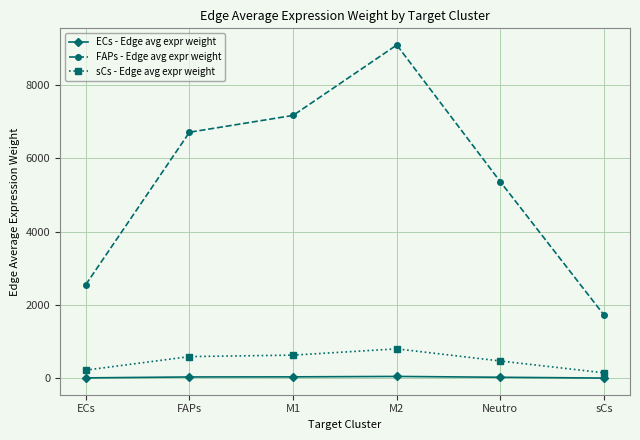

What is the approximate value of sCs - Edge avg expr weight at M1?

635.6